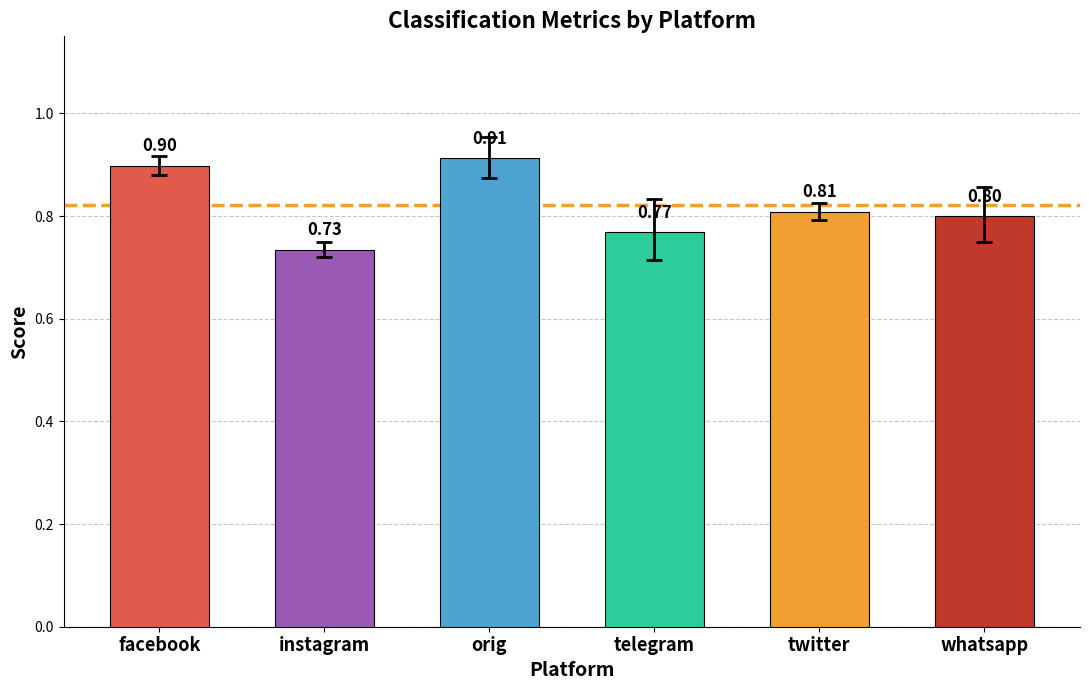

What is the label of the 2nd bar from the left?

instagram